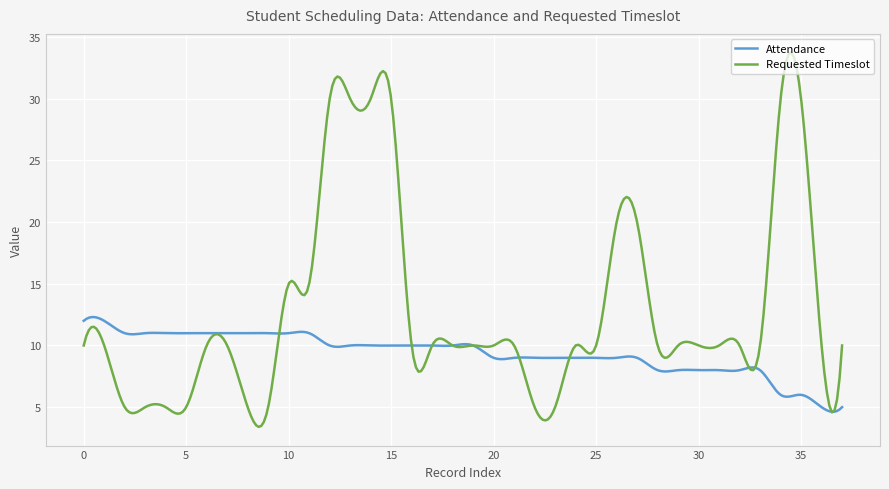

What are all the series names shown in the legend?

Attendance, Requested Timeslot